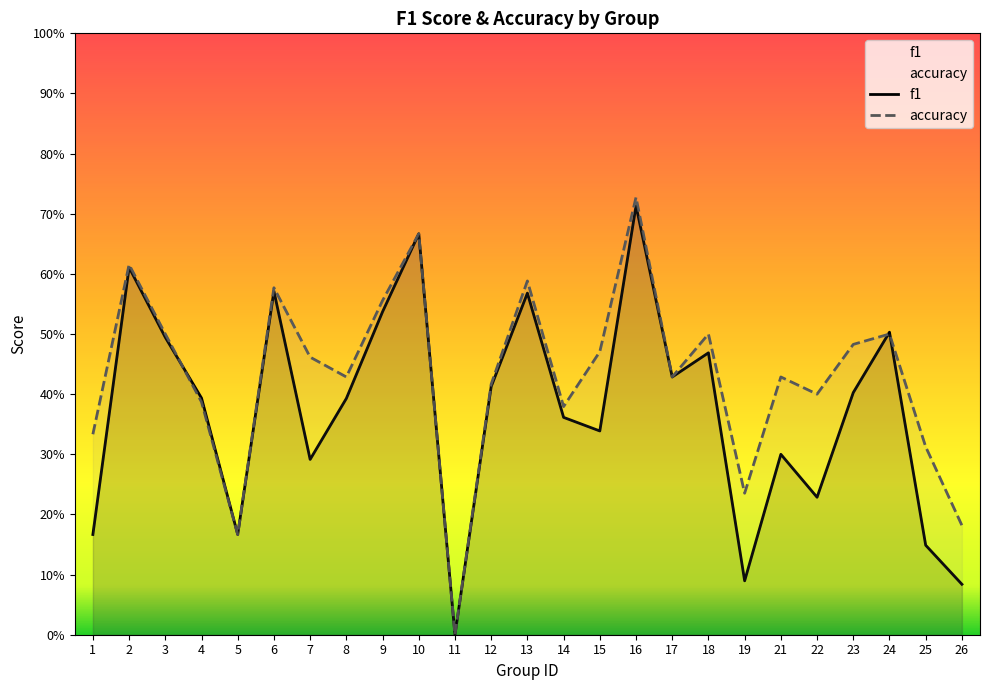

Which label corresponds to the smallest value in the chart?

11